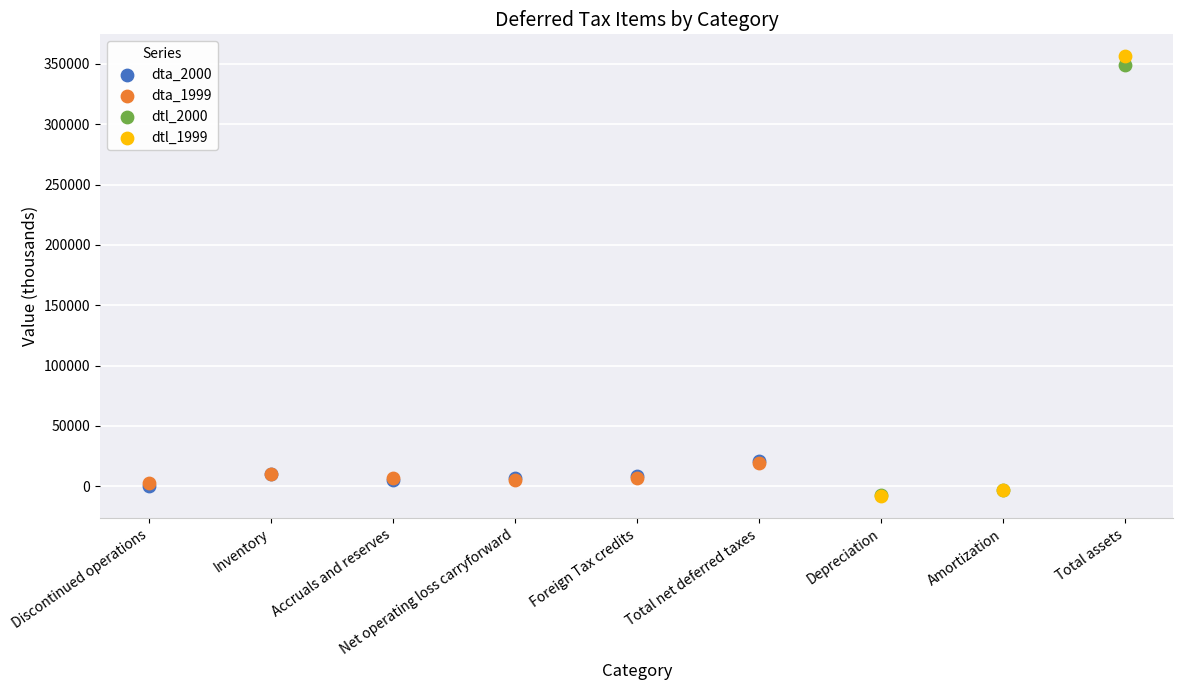

Which series has the largest Y range (max minus min)?

dtl_1999